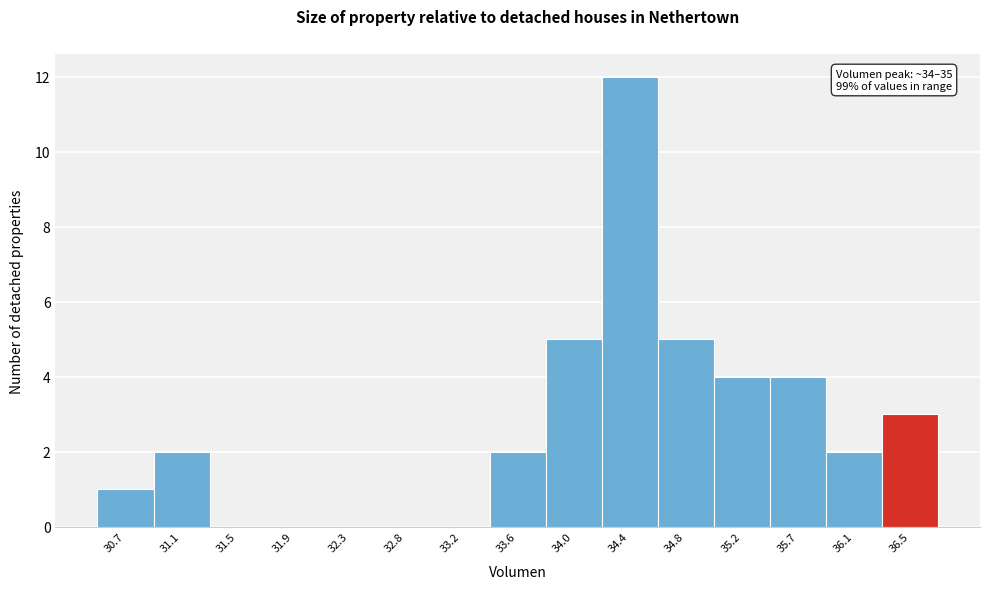

Reading left to right, list all the values displayed in this chart.

30.7=1	31.1=2	31.5=0	31.9=0	32.3=0	32.8=0	33.2=0	33.6=2	34.0=5	34.4=12	34.8=5	35.2=4	35.7=4	36.1=2	36.5=3